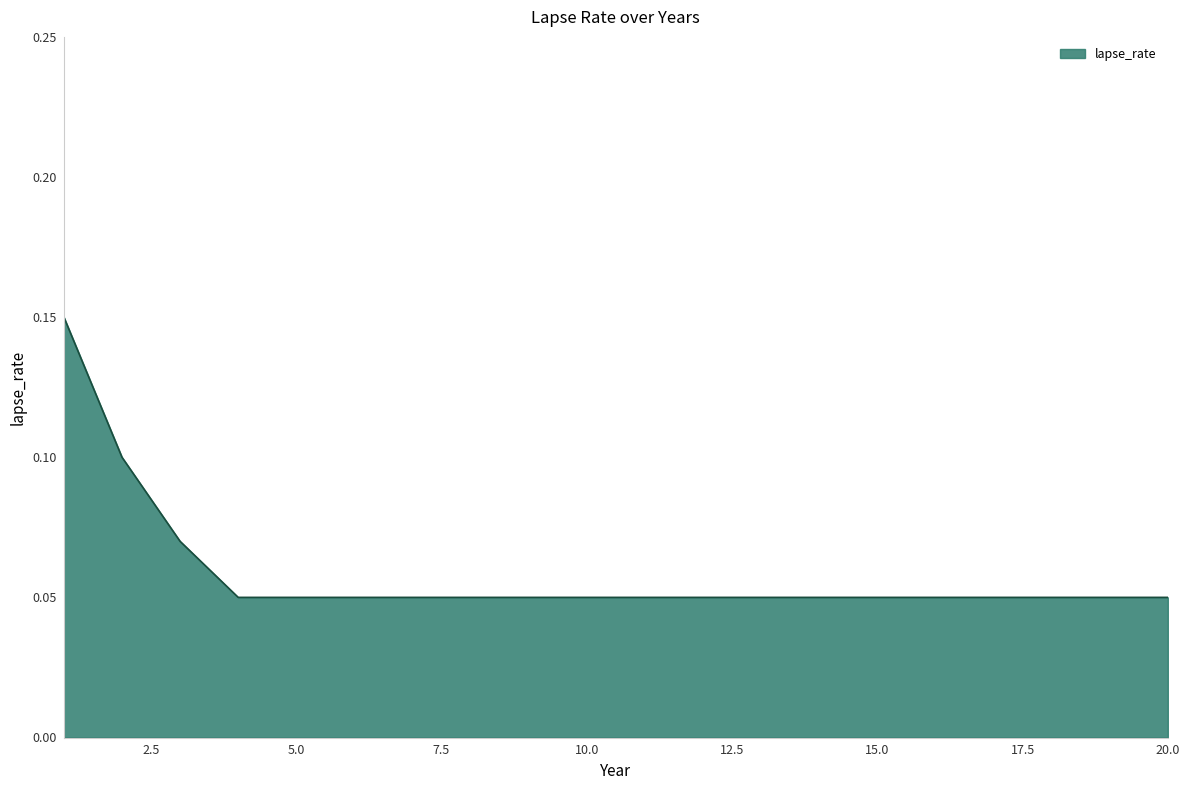

What is the smallest value displayed?

0.1